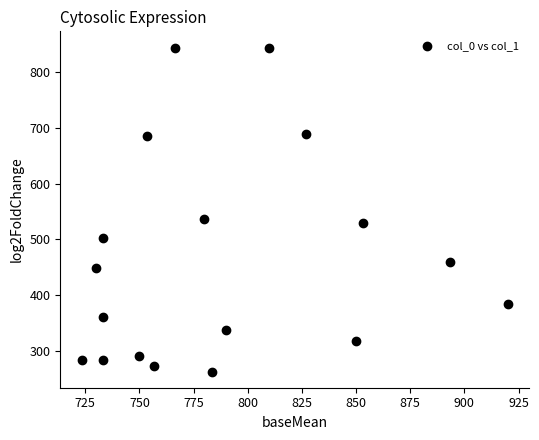

What is the range of X values (max minus min)?

196.7